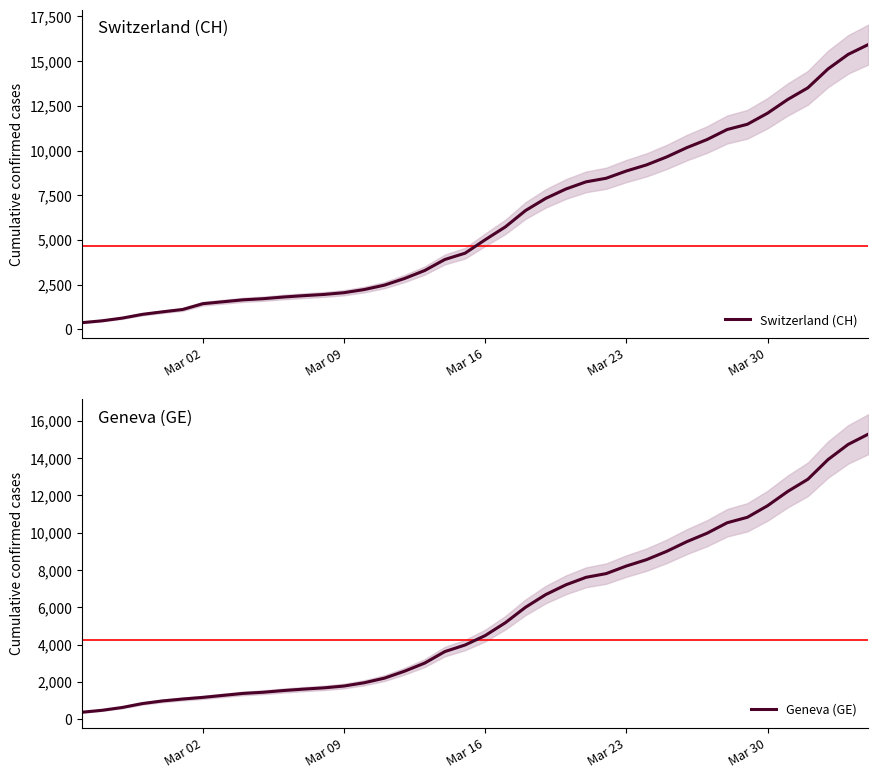

Does the chart have visible grid lines?

No